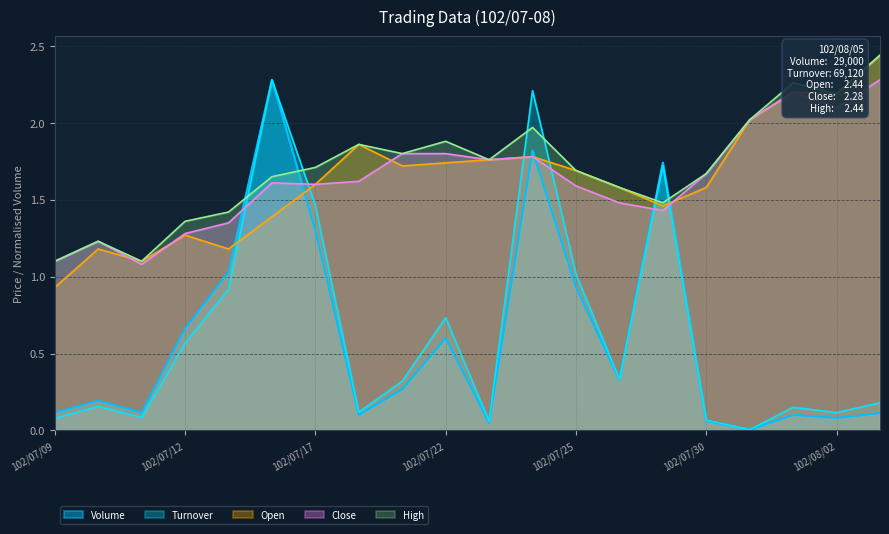

Between 102/07/18 and 102/07/23, which series saw the biggest shift?

Close